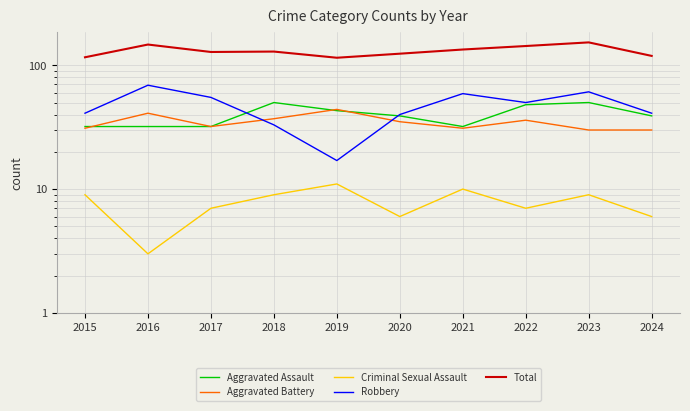

What is the value of the Aggravated Assault point at the 2nd from the left?

32